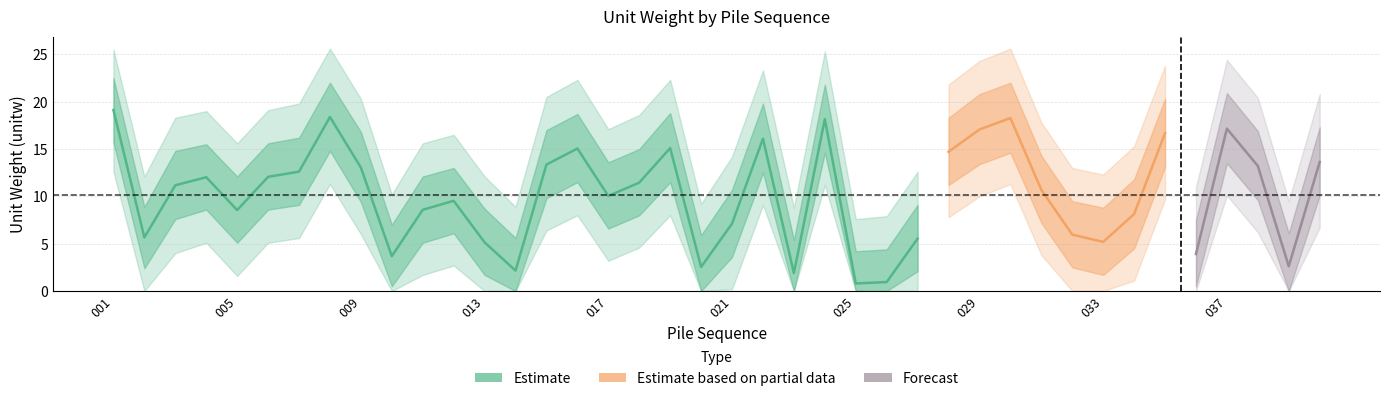

How many values in the cn1_lower2 series are below 4?

20